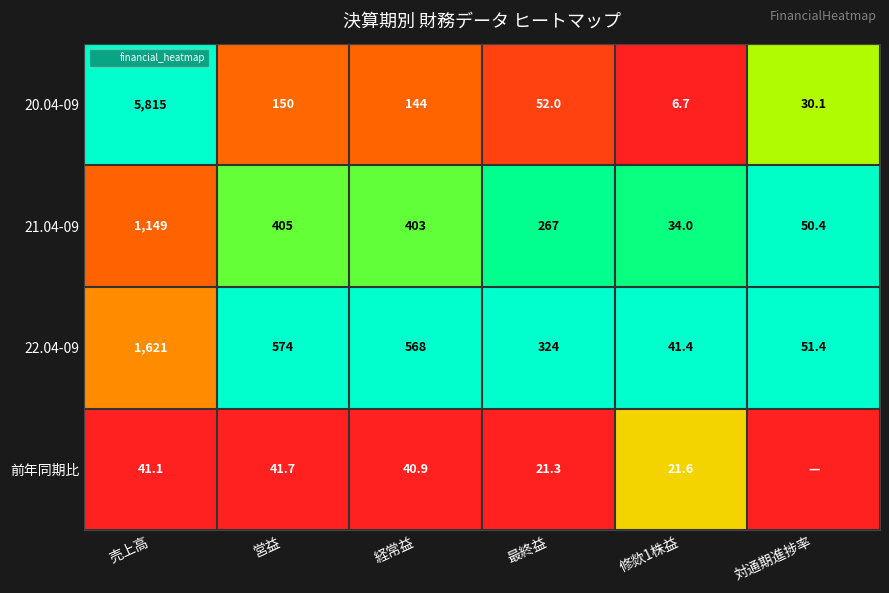

Is the value of 21.04-09 at 売上高 greater than the value of 22.04-09 at 最終益?

Yes